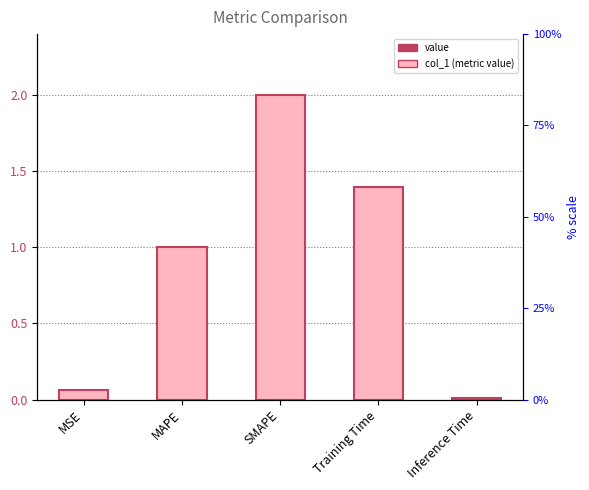

Reading left to right, extract all data points from this chart.

MSE=0.1	MAPE=1.0	SMAPE=2.0	Training Time=1.4	Inference Time=0.0